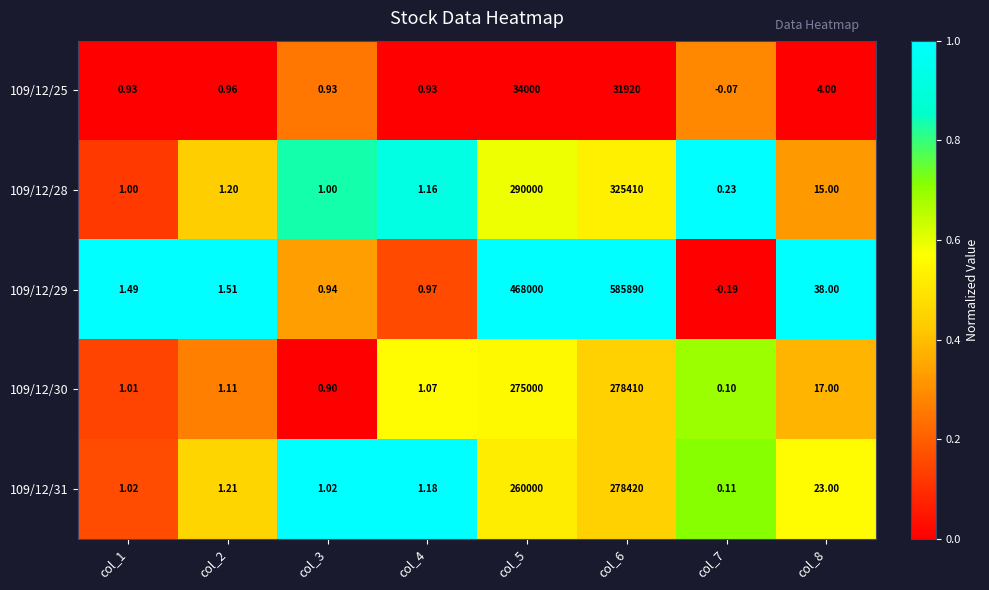

Which series has the largest range (max minus min)?

109/12/29